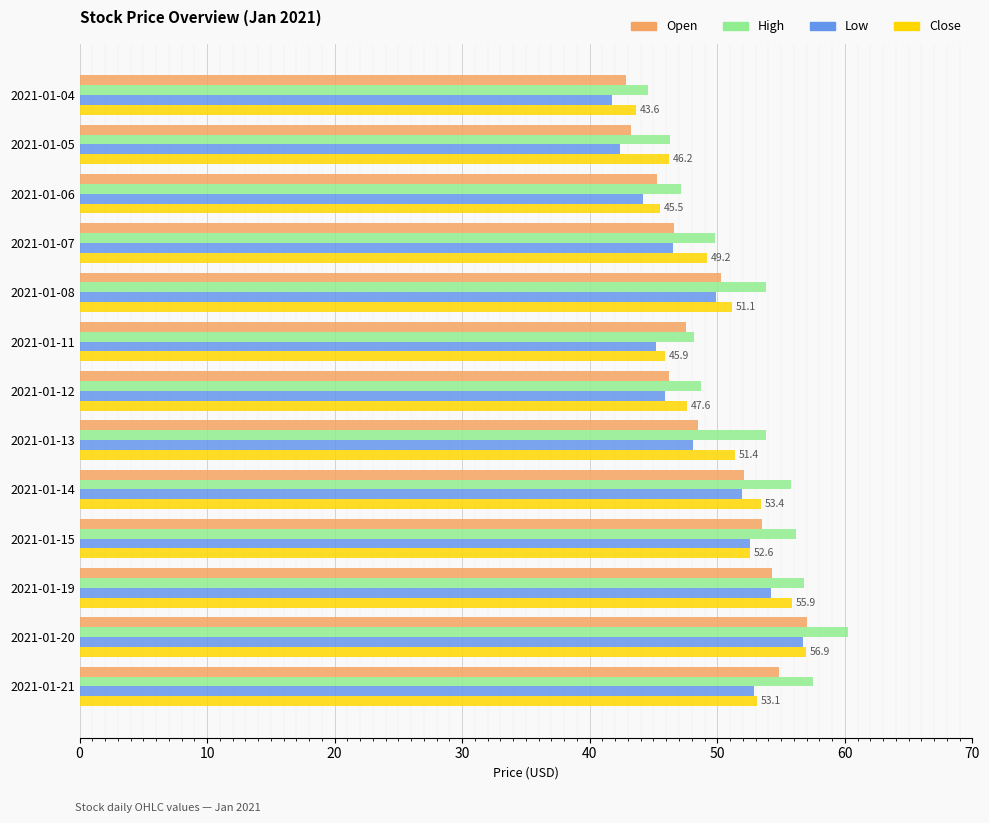

What is the smallest value displayed?

41.7